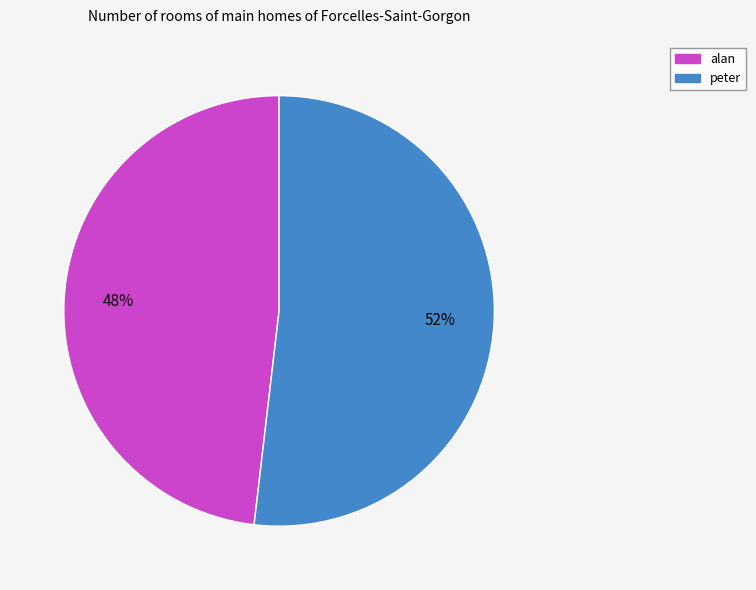

What is the ratio of the value at alan to the value at peter?

0.9